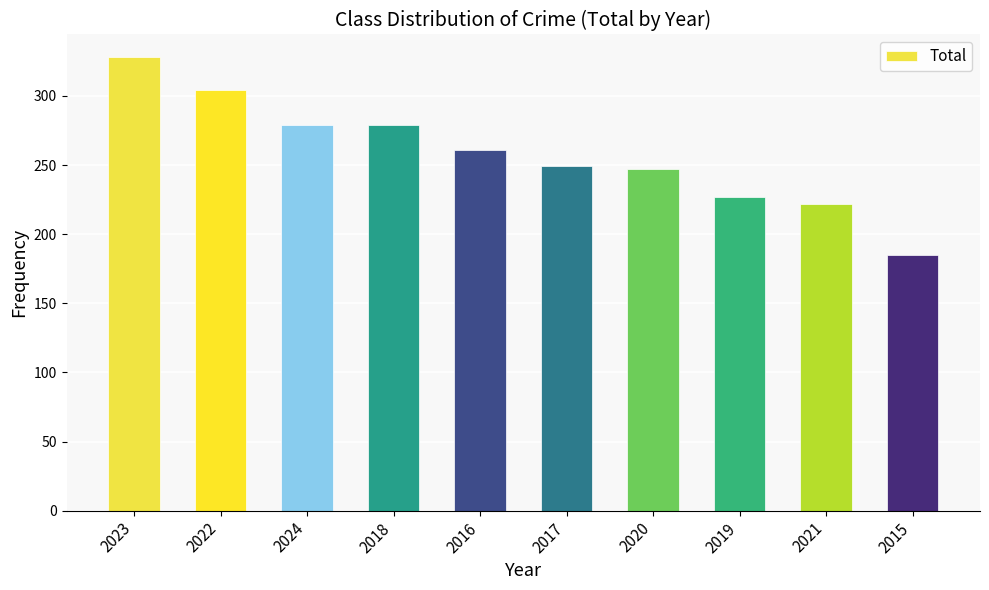

How many bars are there in total?

10